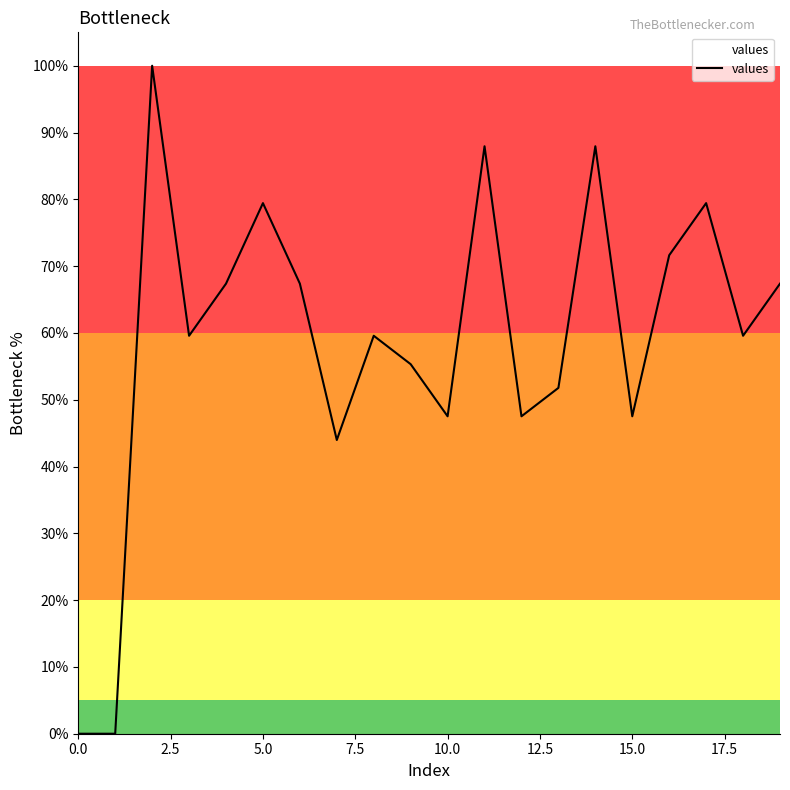

Reading right to left, extract all data points from this chart.

67.4	59.6	79.4	71.6	47.5	87.9	51.8	47.5	87.9	47.5	55.3	59.6	44.0	67.4	79.4	67.4	59.6	100.0	0.0	0.0